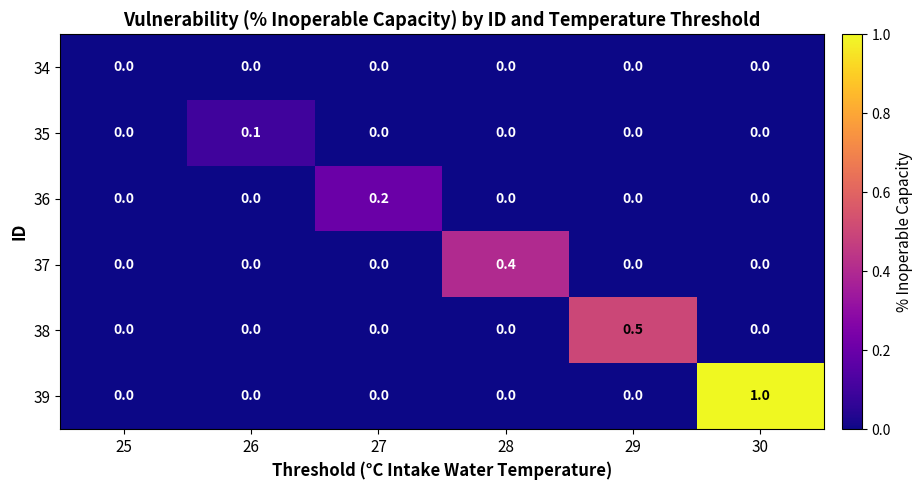

Count the number of categories in the chart.

6